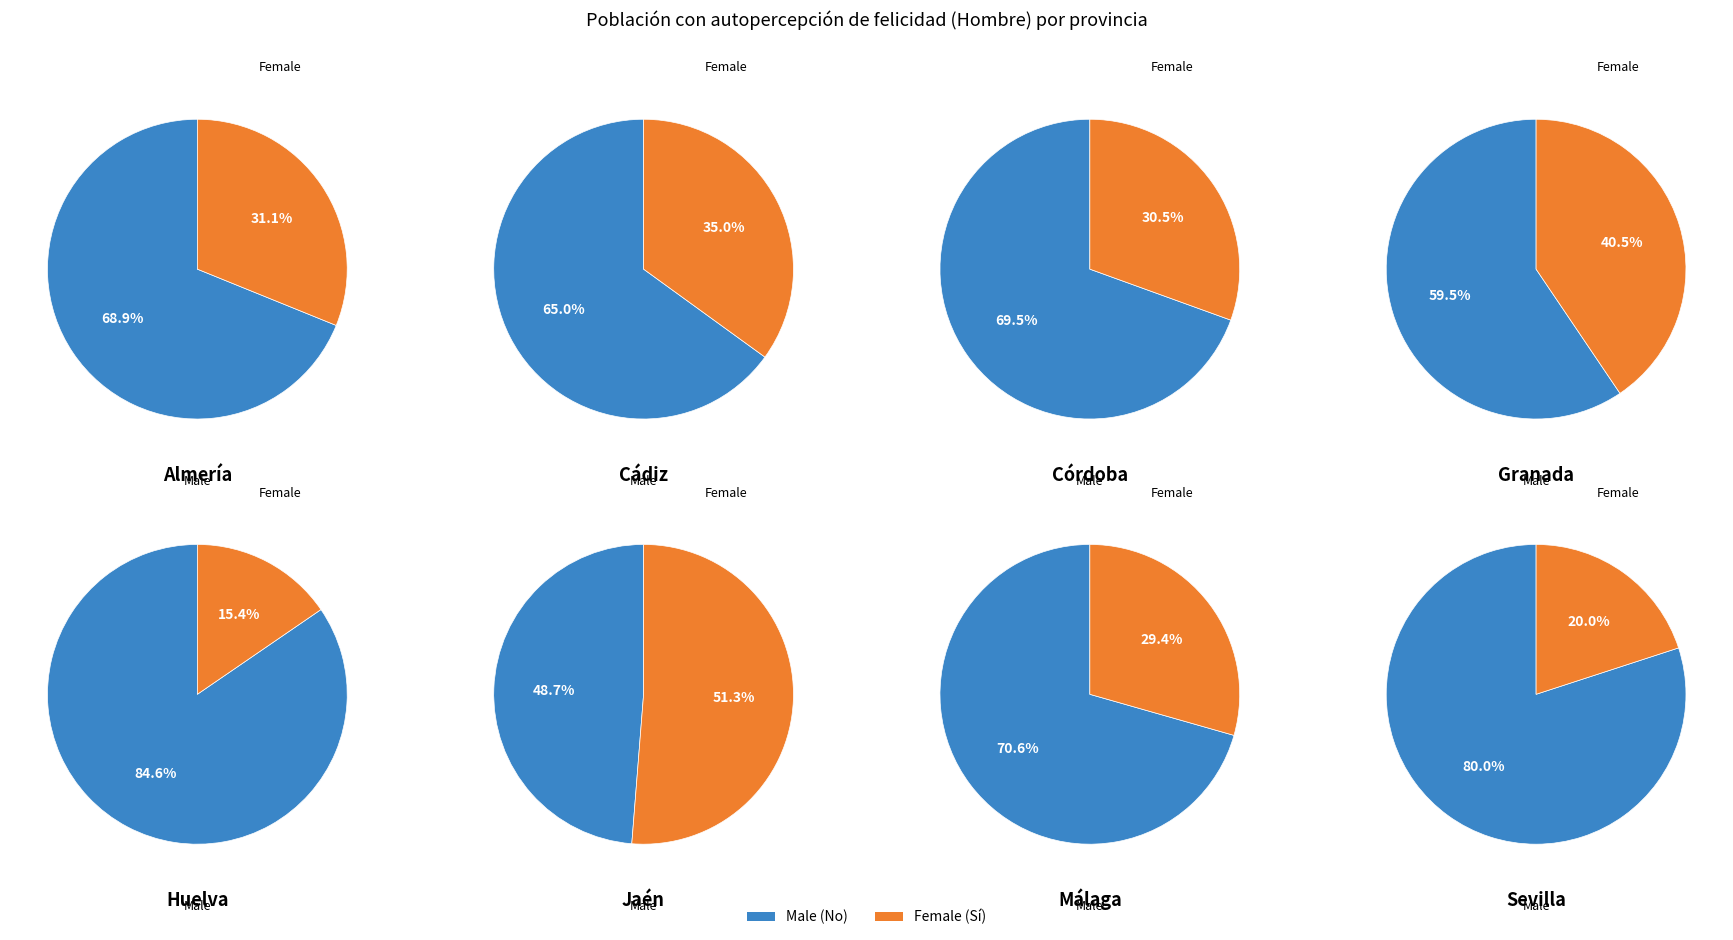

Is it true that Huelva is 1% of the pie?

False